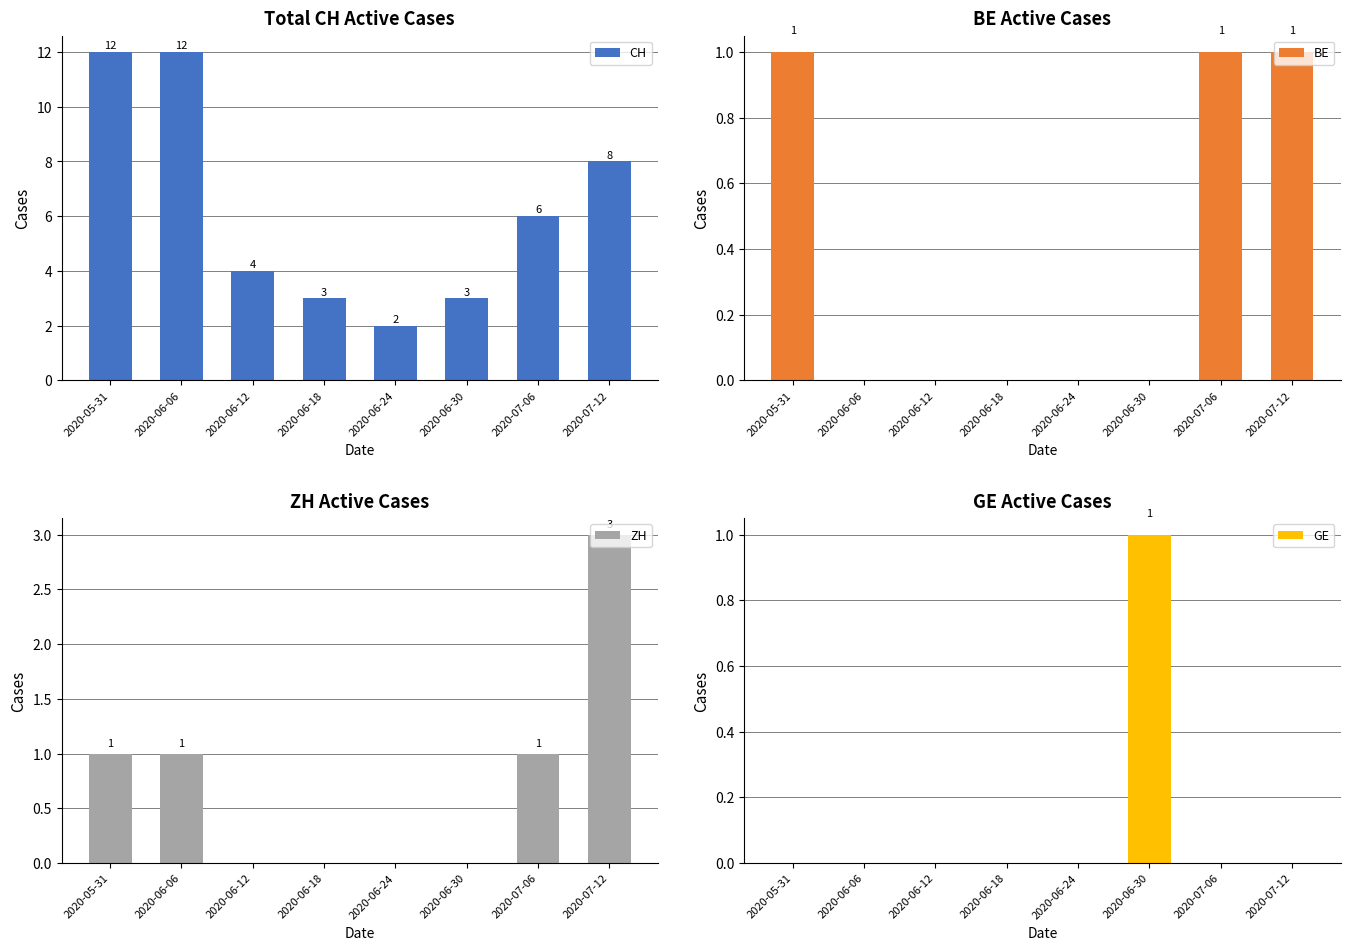

Is it true that GE equals 0 at 2020-06-18?

True